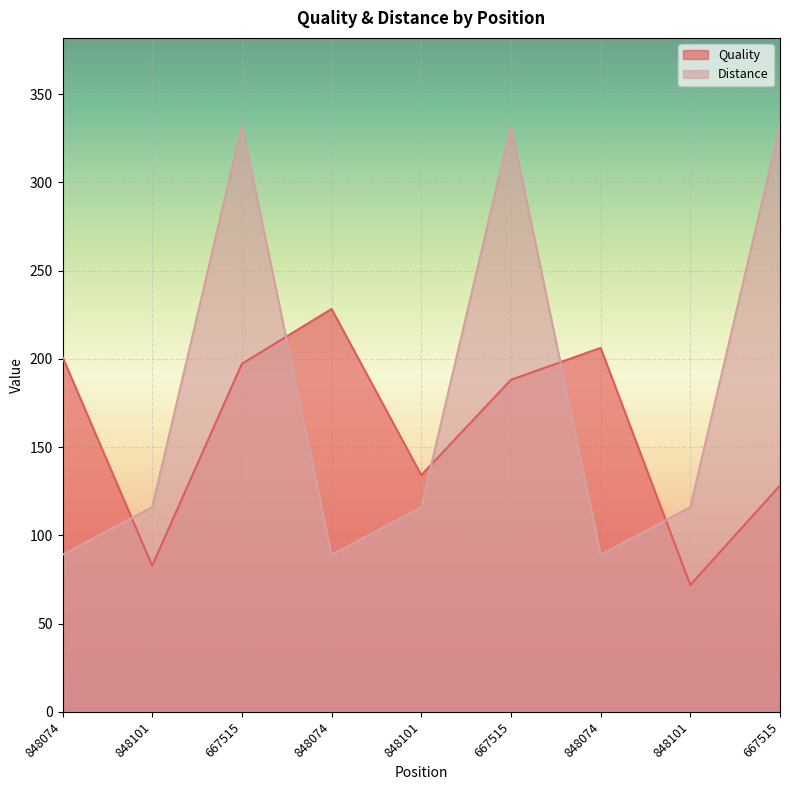

How many data points in Quality are less than 188?

4